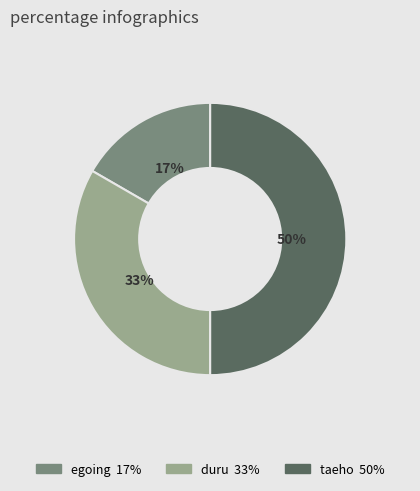

Which slice is the smallest?

egoing